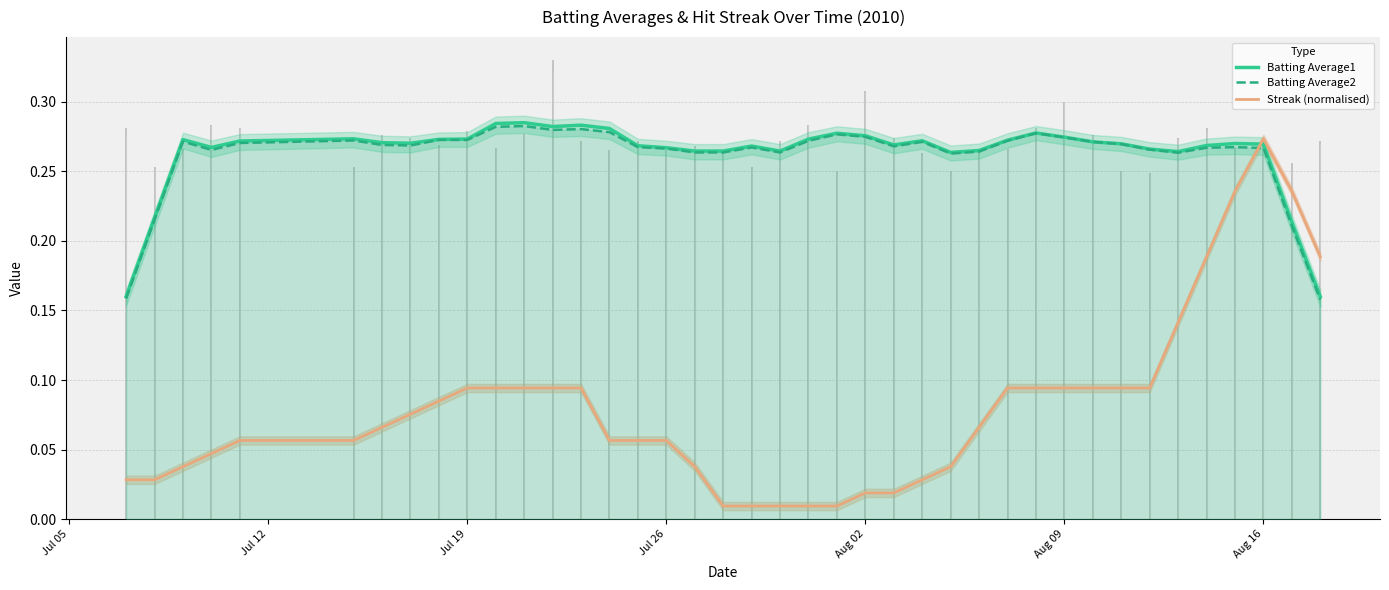

Which category has the highest value in the Streak (normalised) series?

Aug 16